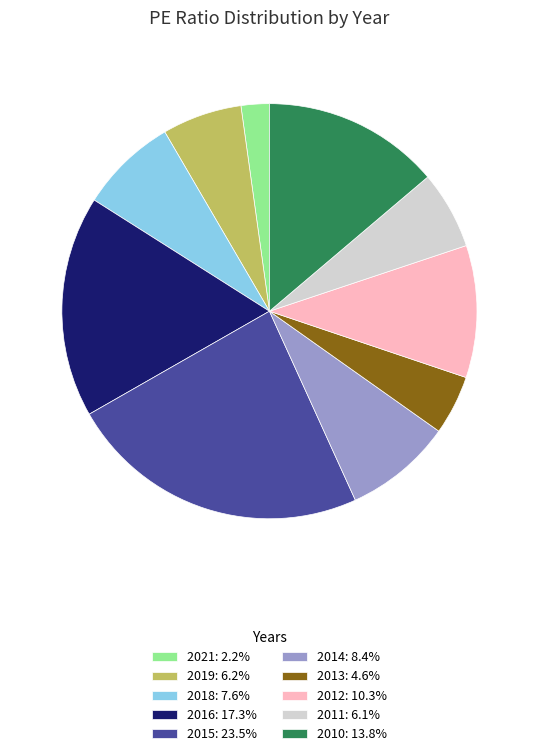

Approximately how many times larger is the value at 2011: 6.1% compared to 2021: 2.2%?

2.8